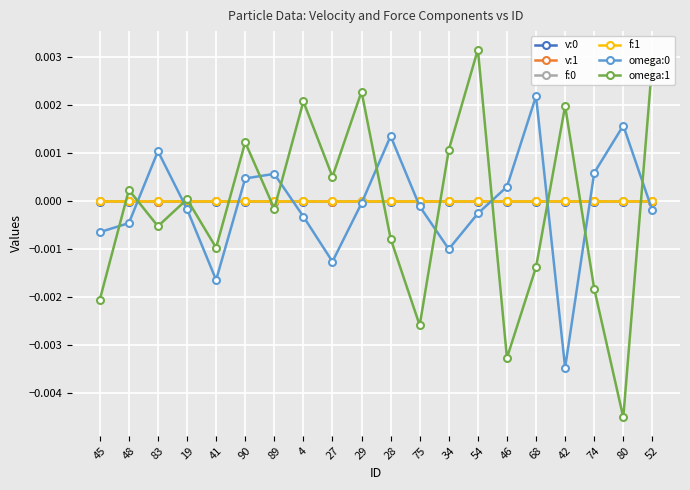

What is the label of the 3rd point from the right?

74